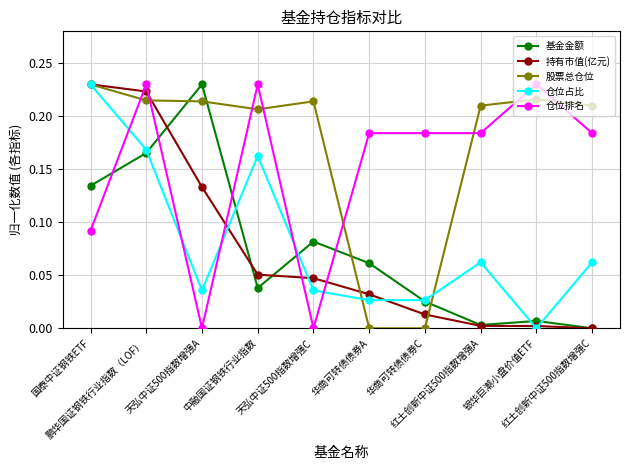

How many intersections are there between 仓位排名 and 仓位占比?

5